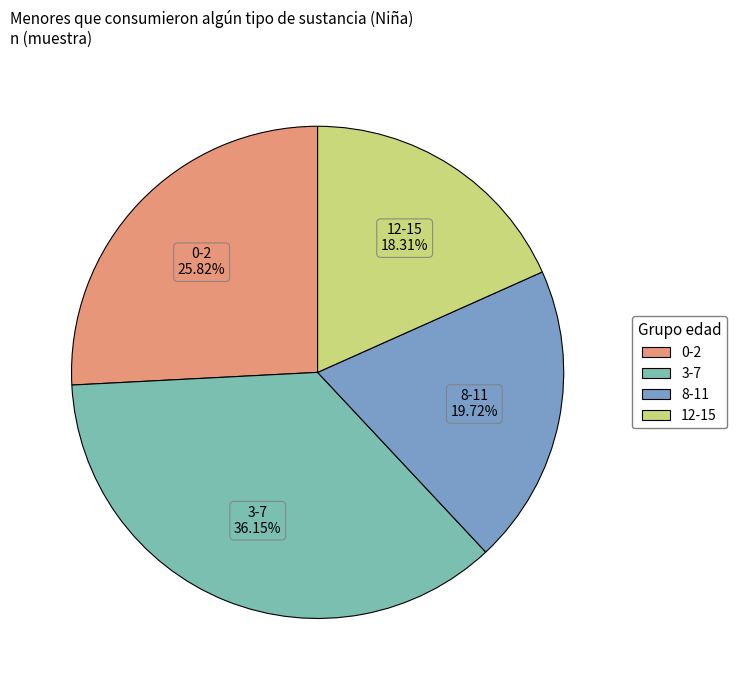

Is it true that 0-2 is 26% of the pie?

True